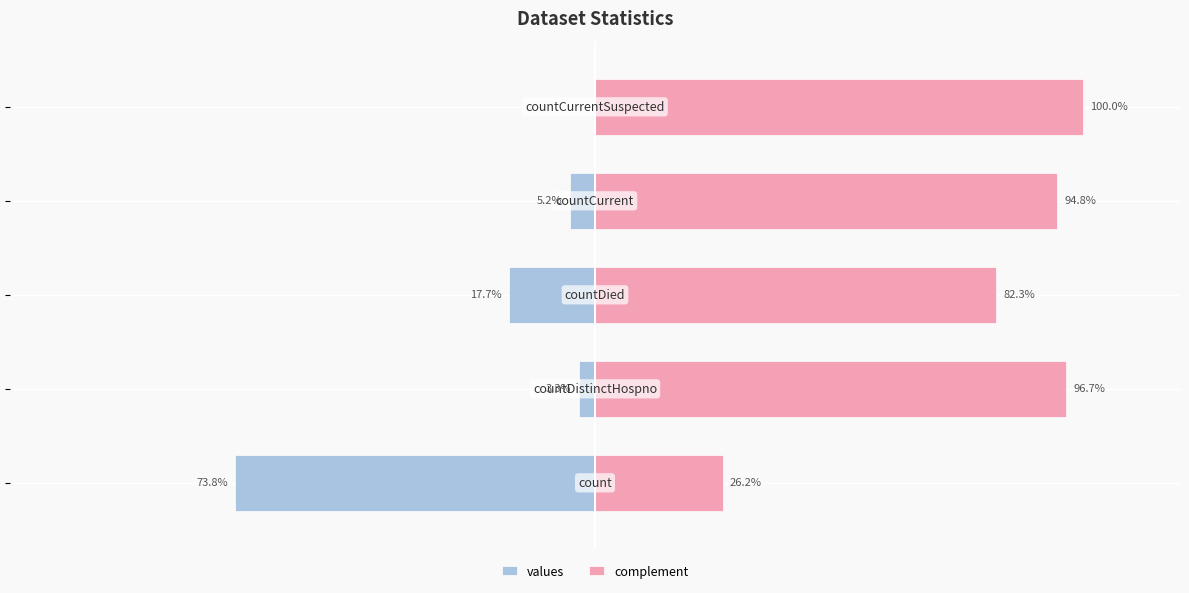

True or false: values has a value of -1.9 at −100.

False